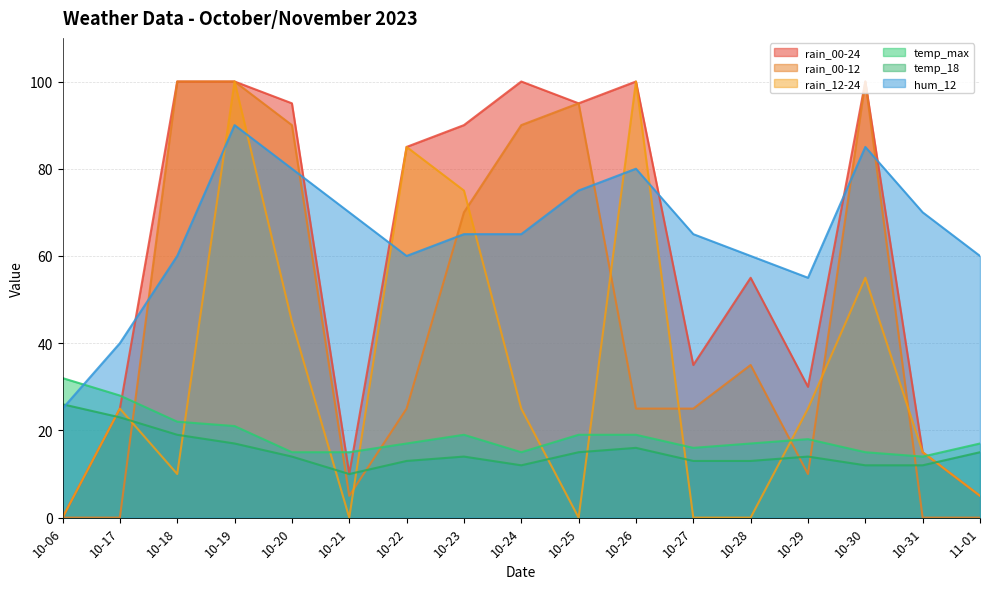

What is the greatest value displayed?

100